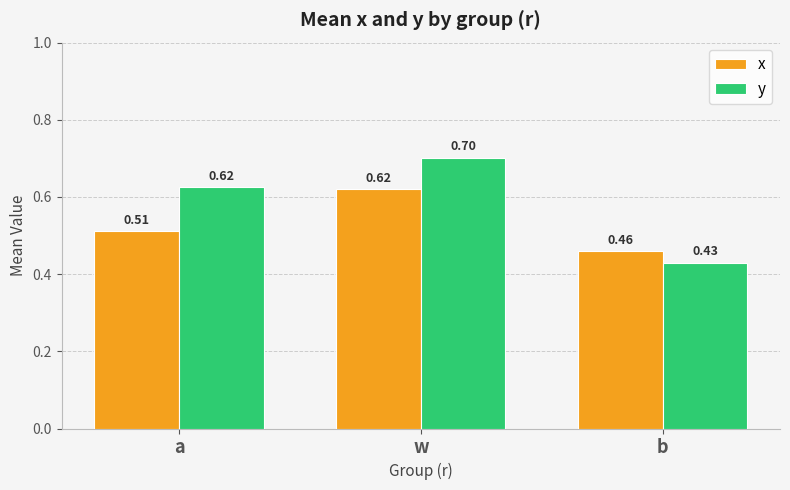

Rank the series by their maximum value, from lowest to highest.

x, y